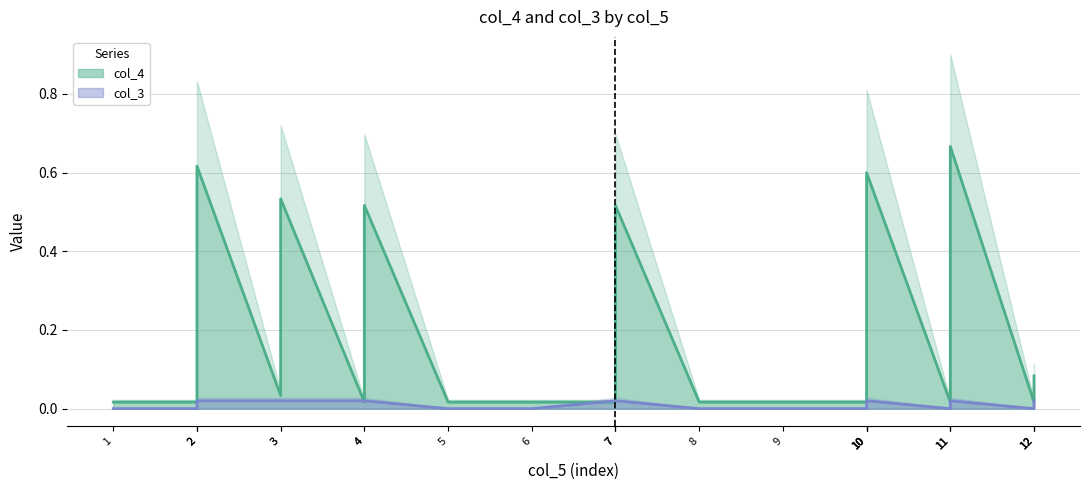

What are all the series names shown in the legend?

col_4, col_3